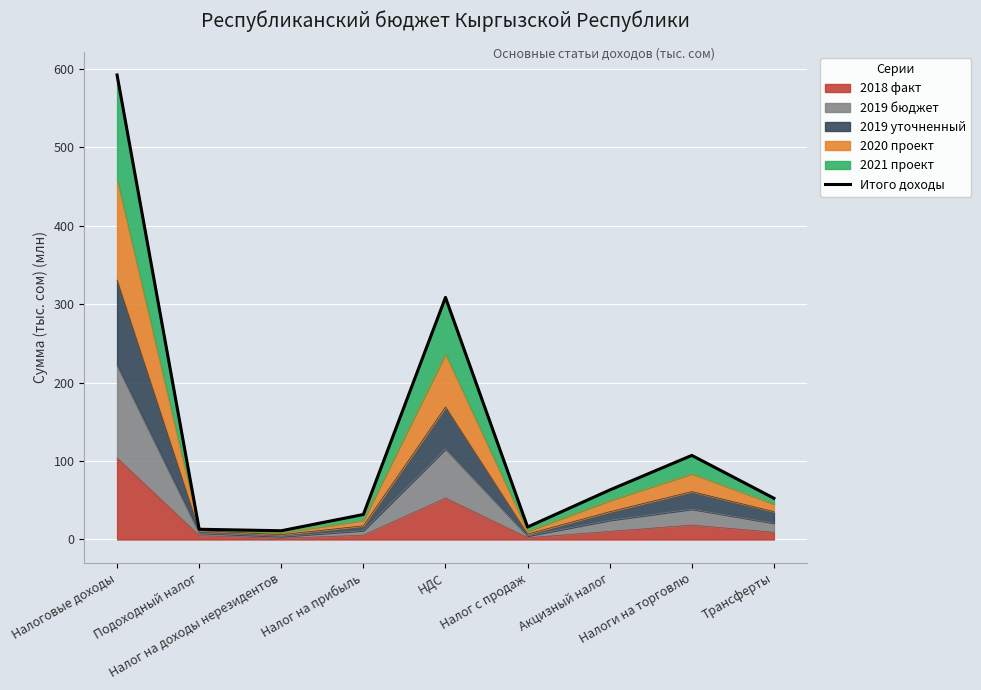

Is it true that the value at Трансферты is 52.5?

True